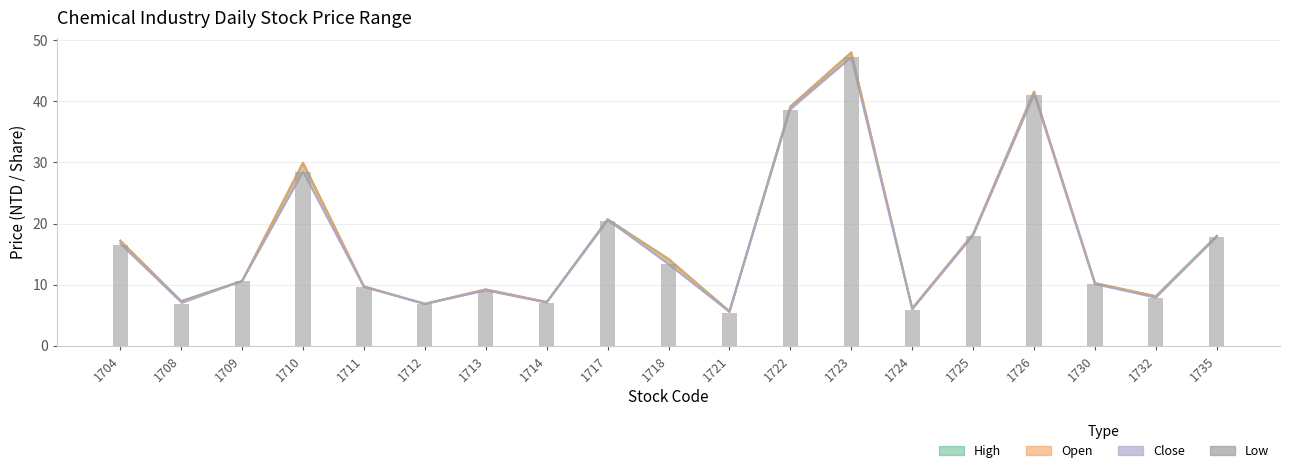

What is the value of the 8th bar from the left?

7.0